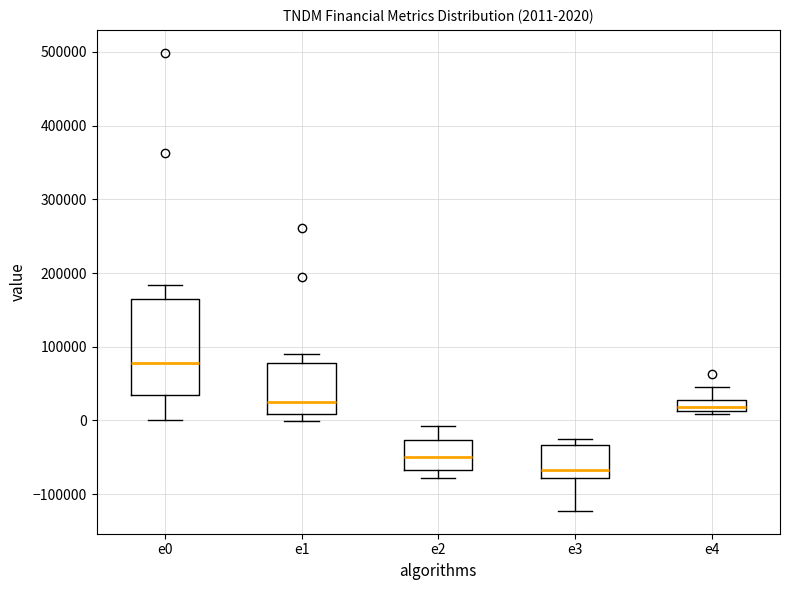

Which box is the tallest, from its lower edge to its upper edge?

e0